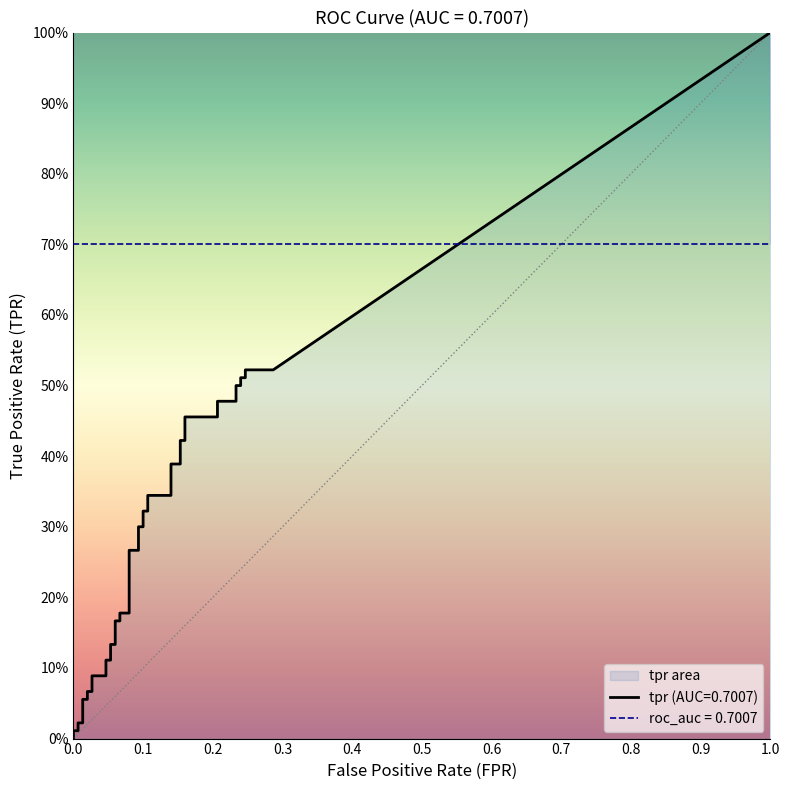

The fpr series shows 0.3 at 33. True or false?

False